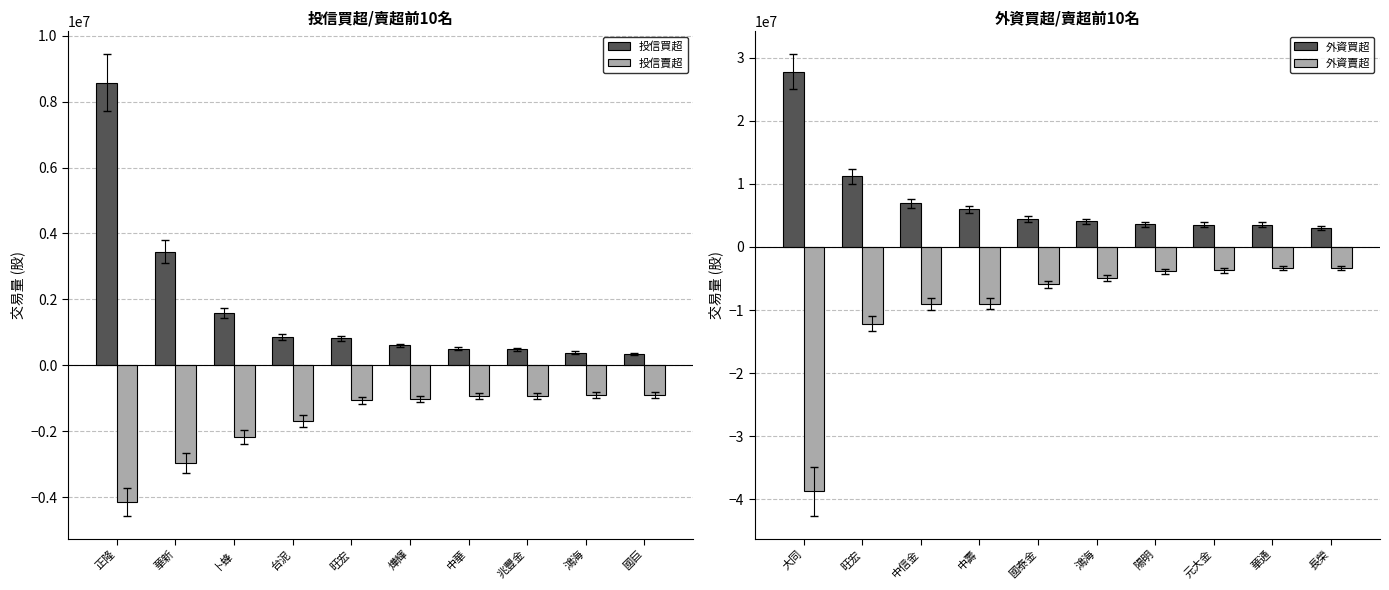

What is the average value of the 投信賣超 series?

-1674069